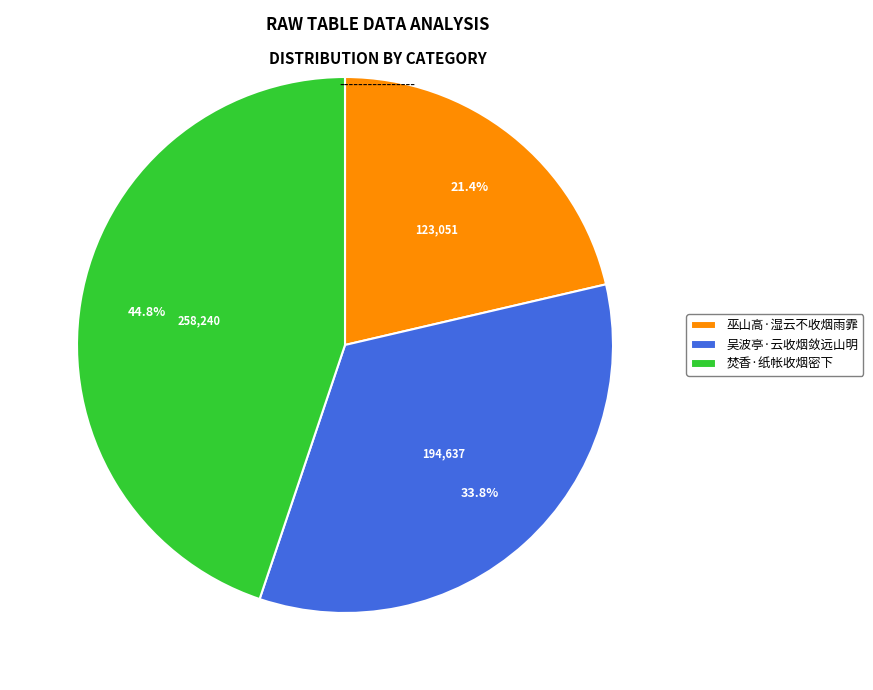

To the nearest percent, what is the difference between the 吴波亭·云收烟敛远山明 and 焚香·纸帐收烟密下 slice percentages?

11%